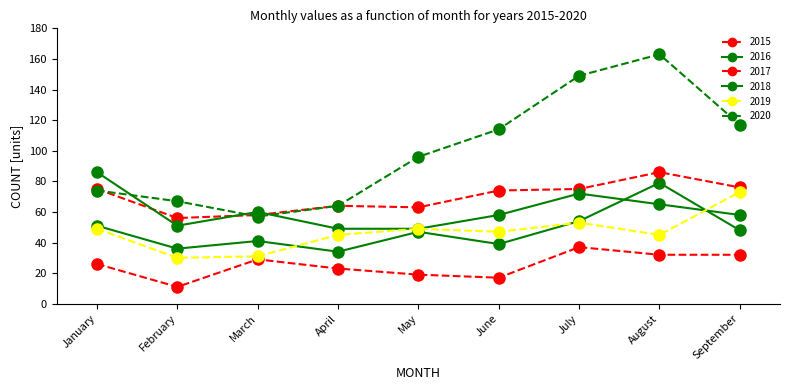

Is this an area chart (filled region under the line)?

No